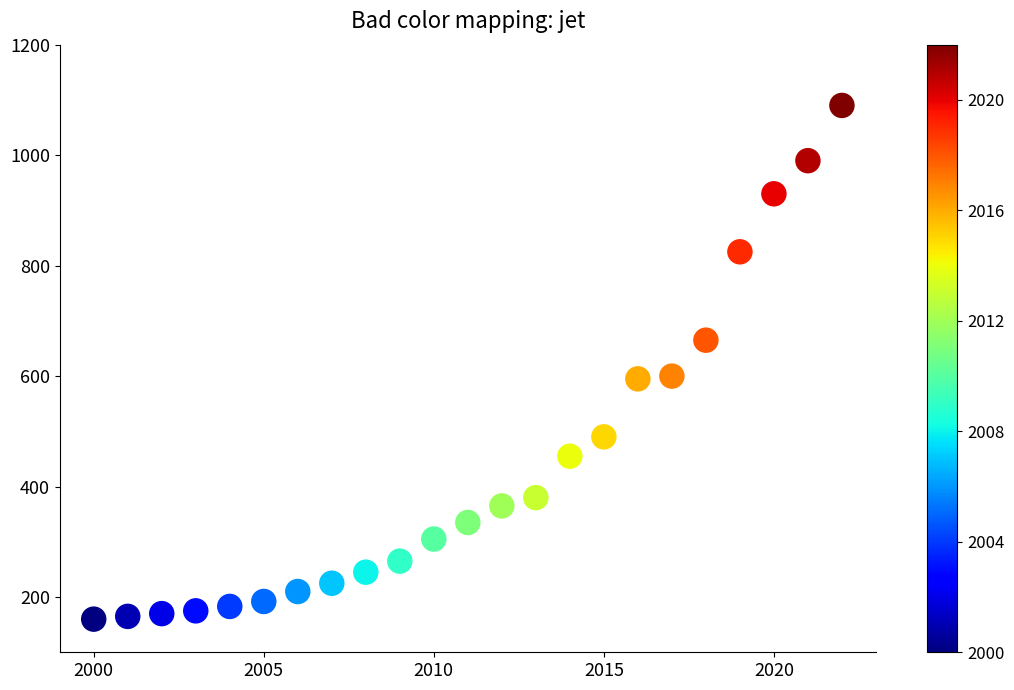

What is the range of Y values (max minus min)?

930